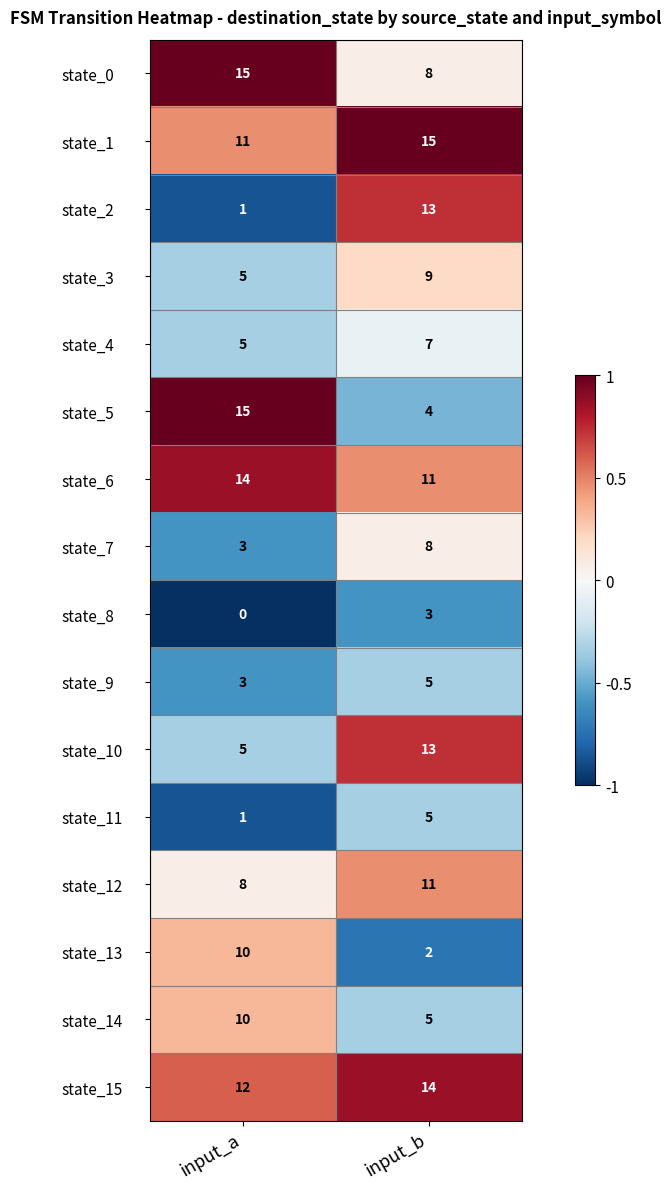

What is the difference between the highest and lowest values at input_a?

15